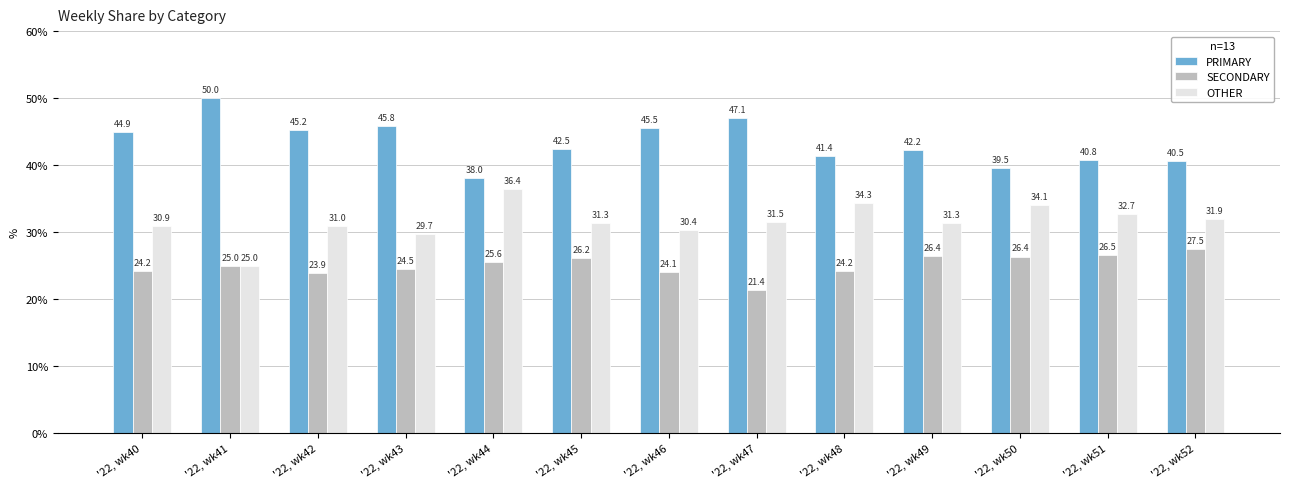

At how many categories does at least one series exceed 40?

11